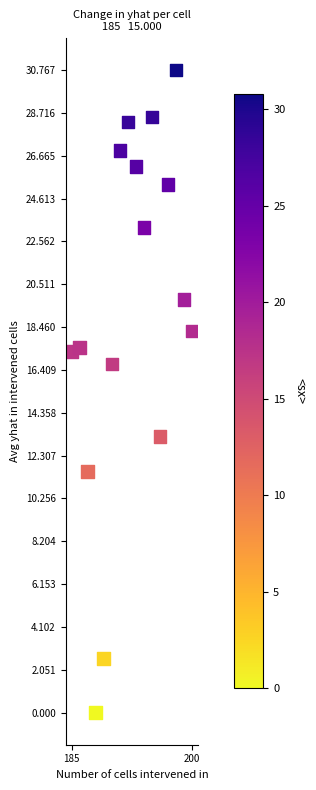

What is the range of Y values (max minus min)?

30.8